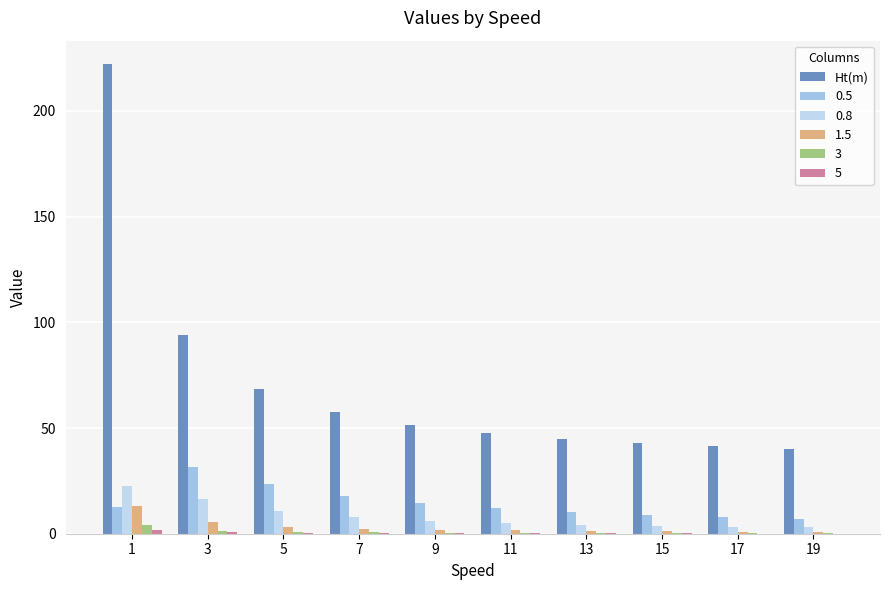

How many categories are shown in the chart?

10